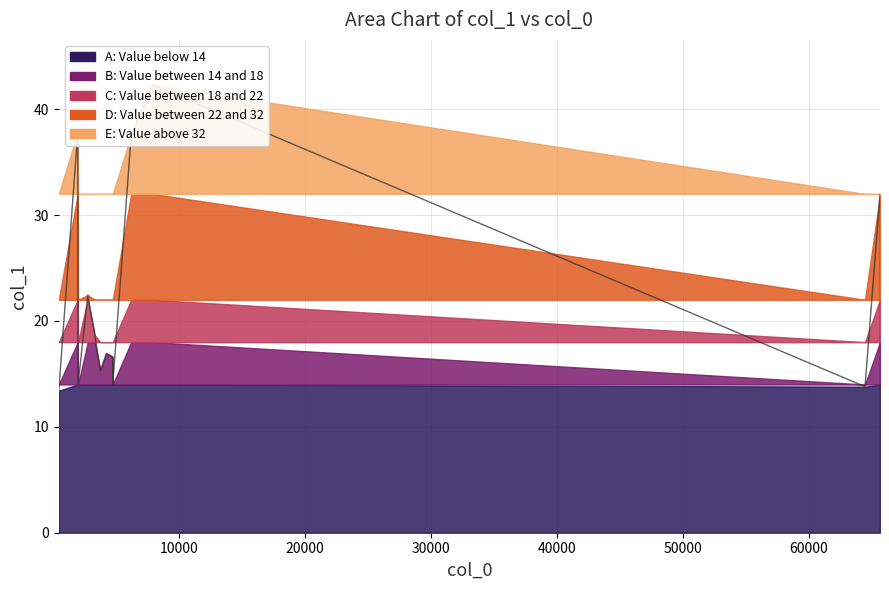

What is the value of the 6th point from the left?

15.3